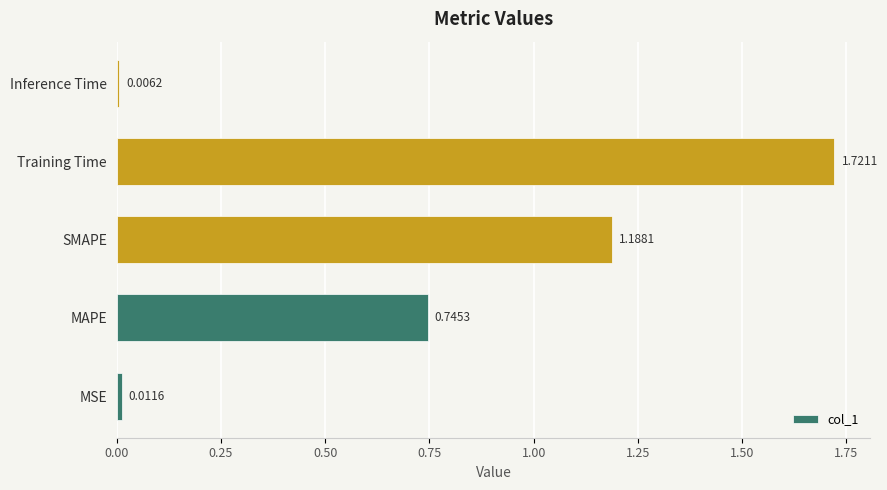

Where is the data nearest to the value 0?

Inference Time